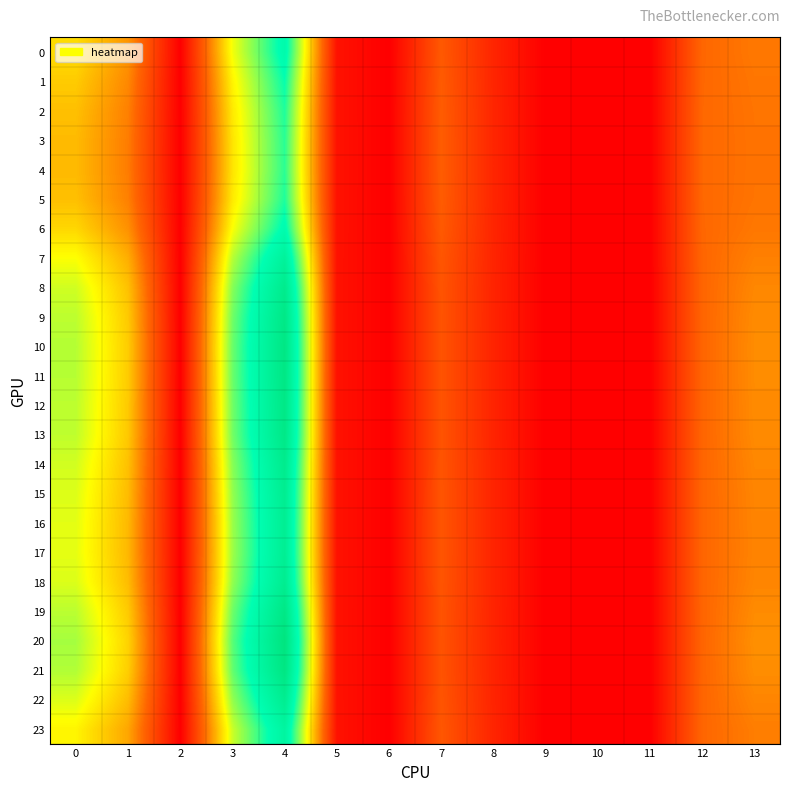

At 5, list the series in order from smallest to largest.

9, 10, 11, 12, 13, 19, 20, 21, 7, 8, 14, 15, 16, 17, 18, 22, 23, 0, 1, 2, 5, 6, 3, 4